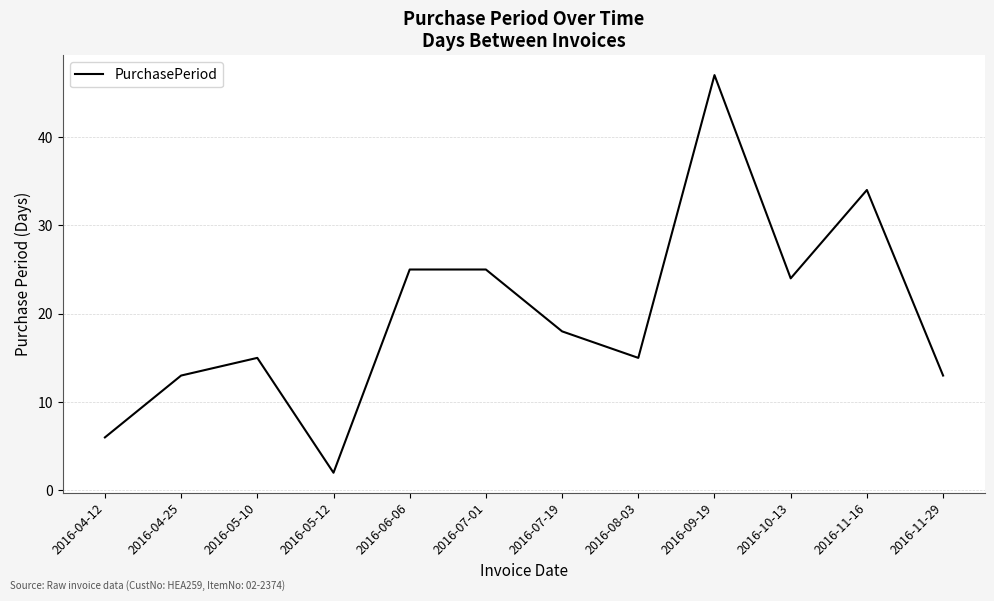

Which label corresponds to the smallest value in the chart?

2016-05-12